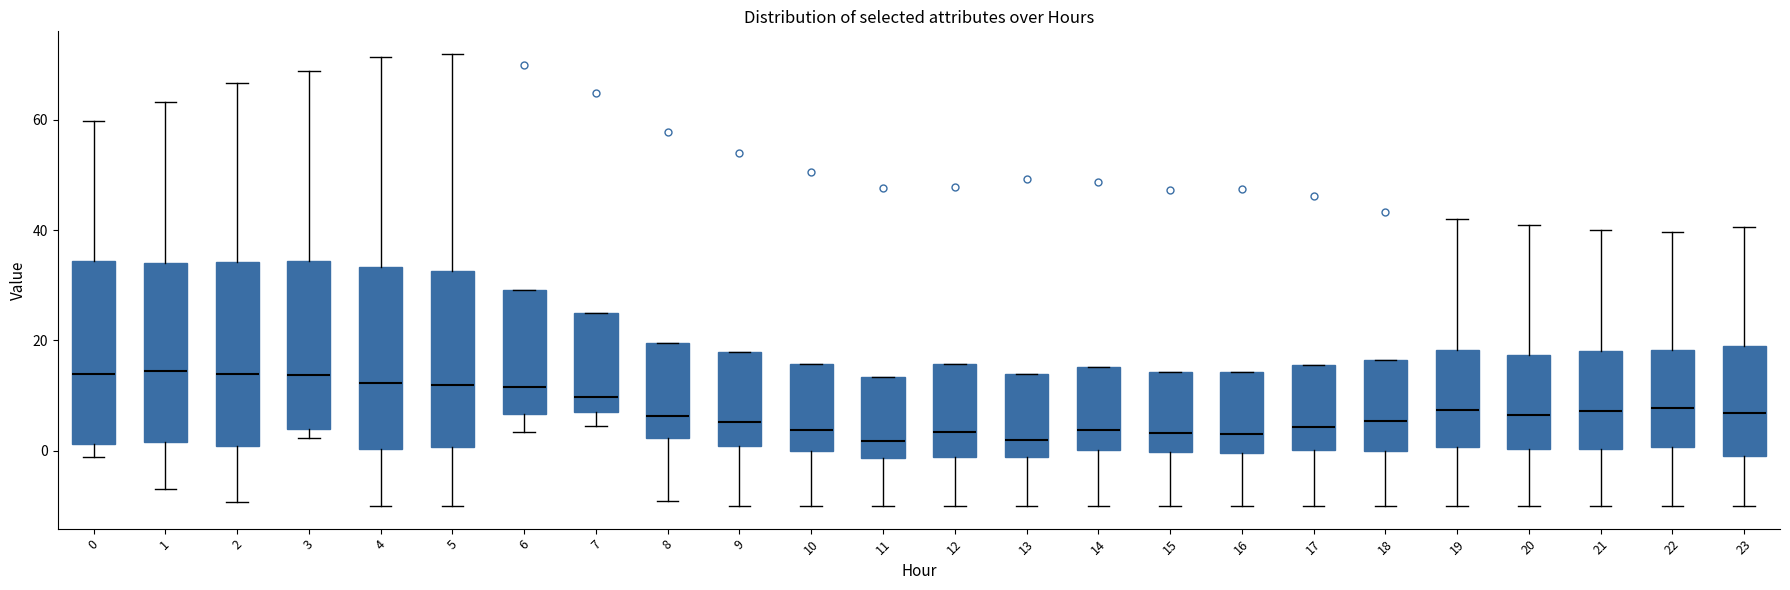

Reading left to right, transcribe this box plot: for each box, give where its median line is, the range the box spans, and where its two whiskers end, as read against the y-axis. The values are not printed on the chart, so give them approximately, as read against the axis.

0: median 14, box 2 to 34, whiskers -2 to 60
1: median 14, box 2 to 34, whiskers -6 to 64
2: median 14, box 0 to 34, whiskers -10 to 66
3: median 14, box 4 to 34, whiskers 2 to 68
4: median 12, box 0 to 34, whiskers -10 to 72
5: median 12, box 0 to 32, whiskers -10 to 72
6: median 12, box 6 to 30, whiskers 4 to 30
7: median 10, box 8 to 26, whiskers 4 to 26
8: median 6, box 2 to 20, whiskers -10 to 20
9: median 6, box 0 to 18, whiskers -10 to 18
10: median 4, box 0 to 16, whiskers -10 to 16
11: median 2, box -2 to 14, whiskers -10 to 14
12: median 4, box -2 to 16, whiskers -10 to 16
13: median 2, box -2 to 14, whiskers -10 to 14
14: median 4, box 0 to 16, whiskers -10 to 16
15: median 4, box 0 to 14, whiskers -10 to 14
16: median 4, box 0 to 14, whiskers -10 to 14
17: median 4, box 0 to 16, whiskers -10 to 16
18: median 6, box 0 to 16, whiskers -10 to 16
19: median 8, box 0 to 18, whiskers -10 to 42
20: median 6, box 0 to 18, whiskers -10 to 40
21: median 8, box 0 to 18, whiskers -10 to 40
22: median 8, box 0 to 18, whiskers -10 to 40
23: median 6, box -2 to 18, whiskers -10 to 40